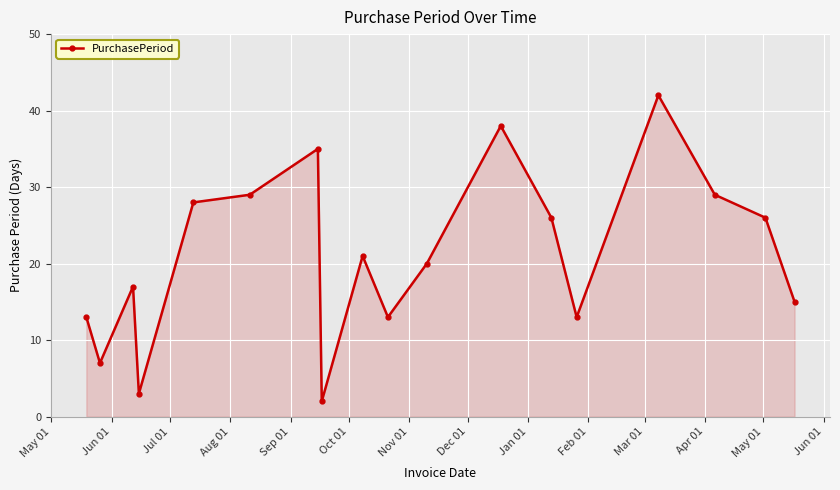

What is the average value?

21